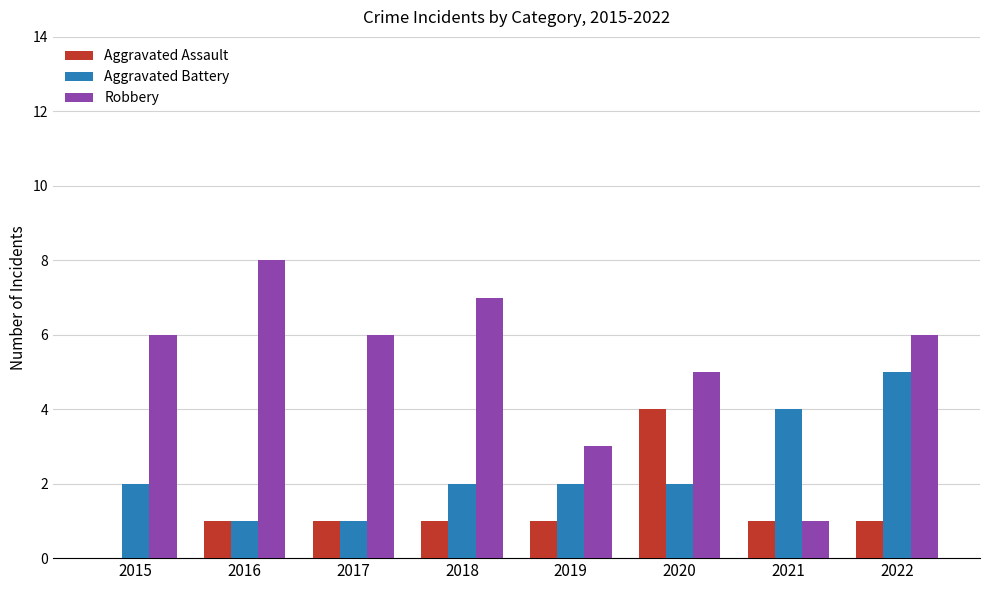

At which category does the chart reach its peak across all series?

2016